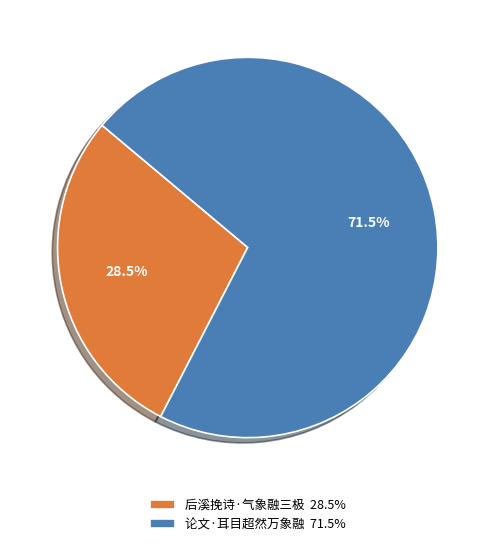

Combined, do 后溪挽诗·气象融三极 28.5% and 论文·耳目超然万象融 71.5% account for over 50%?

Yes